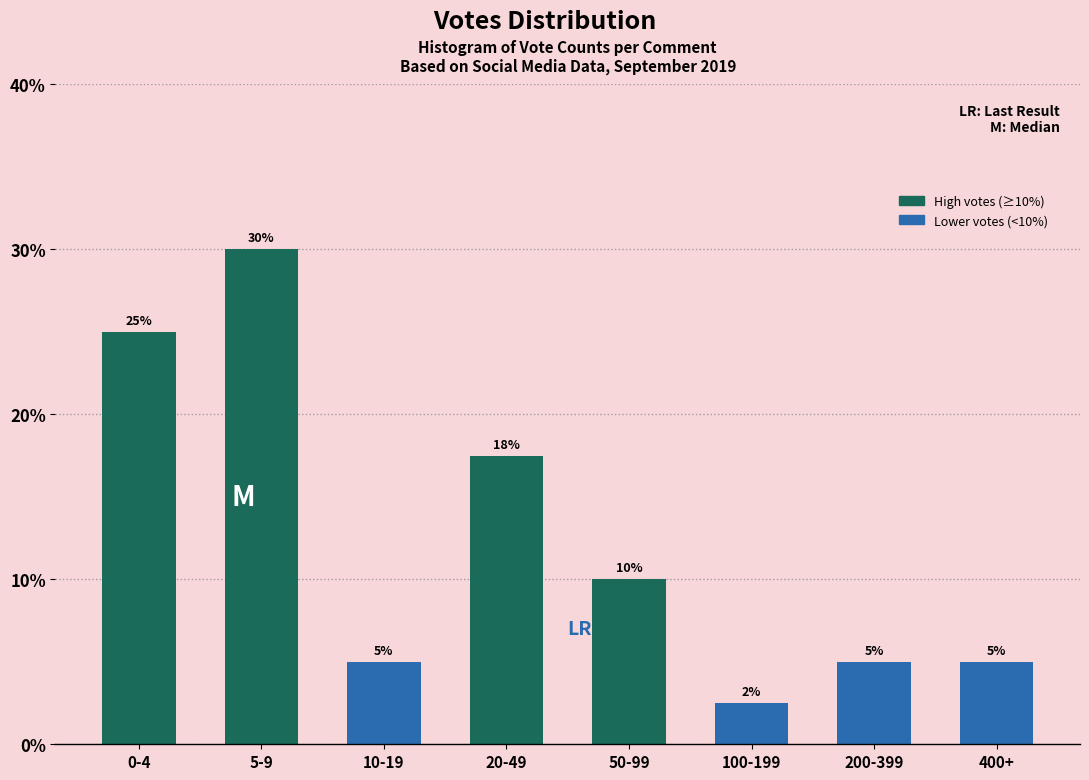

What is the difference between the values at 50-99 and 0-4?

15.0